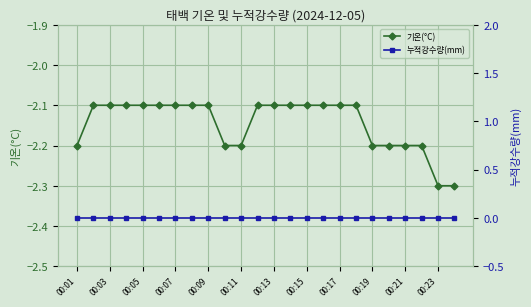

Which series has the largest total across all categories?

누적강수량(mm)